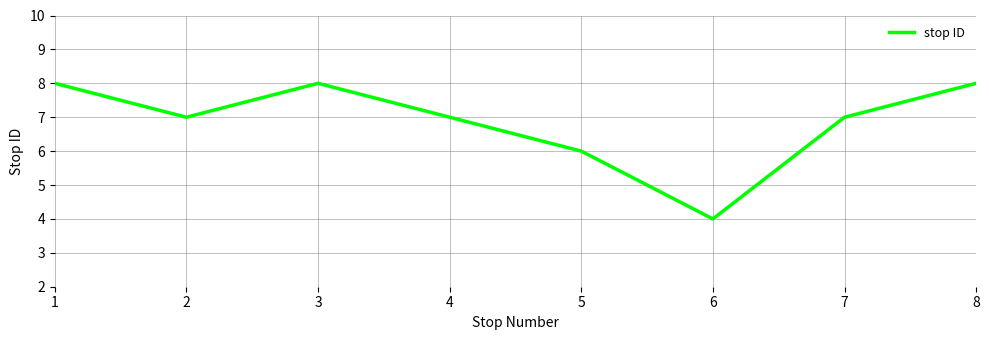

Where does the data first go above 7?

1